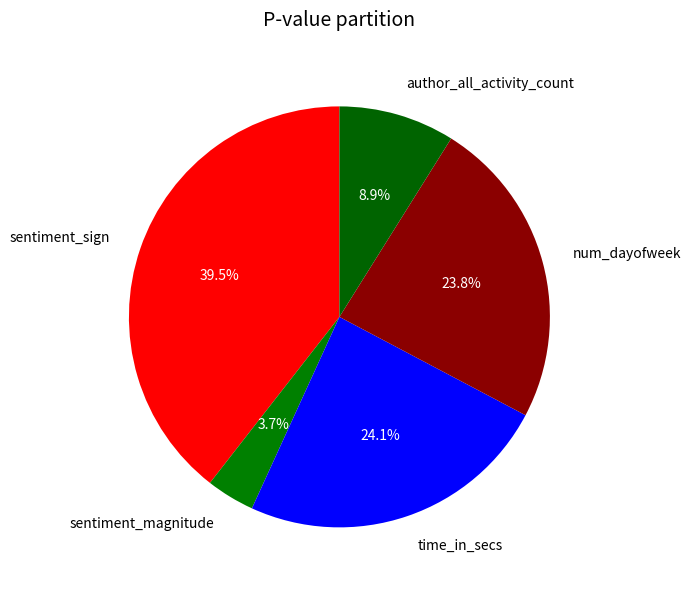

To the nearest percent, what portion does num_dayofweek represent?

24%